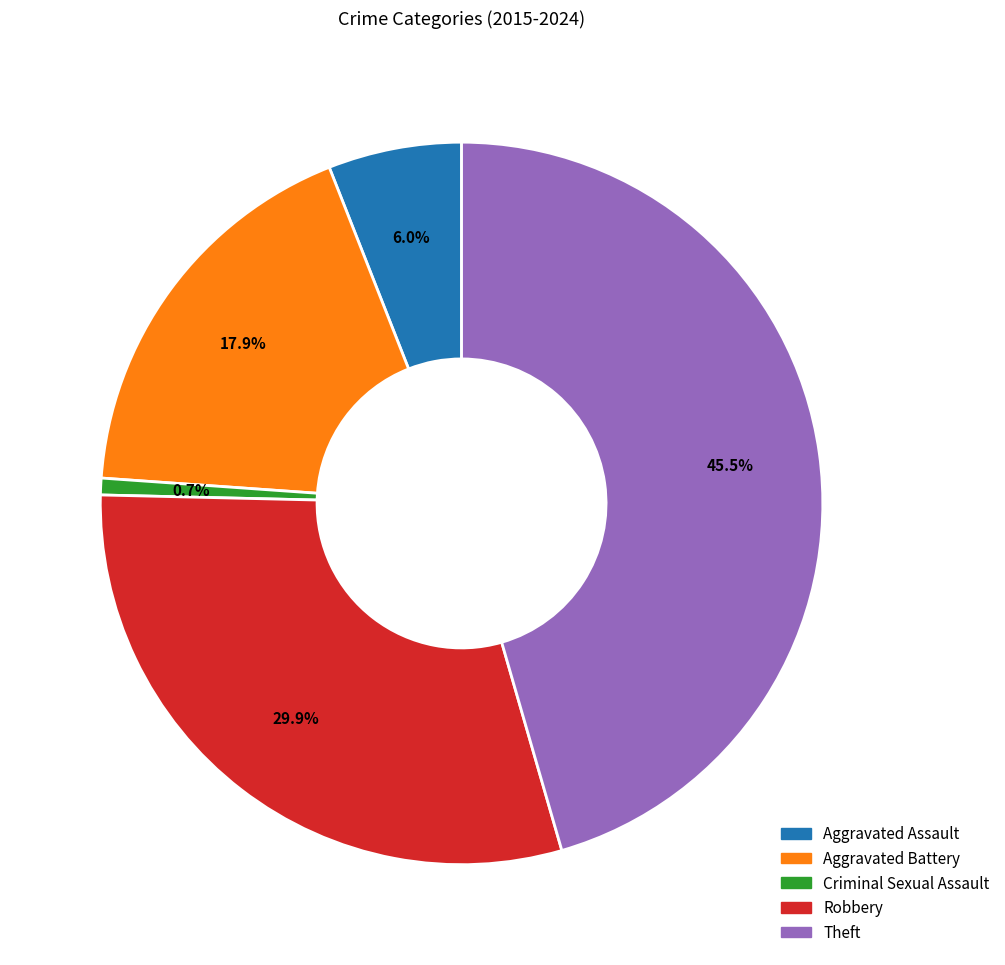

Is Aggravated Assault the majority of the pie?

No